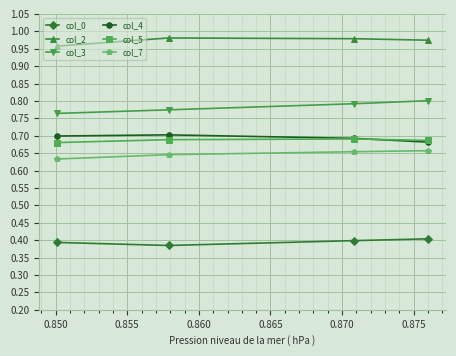

Count the col_0 values in the range 0 to 1.

4